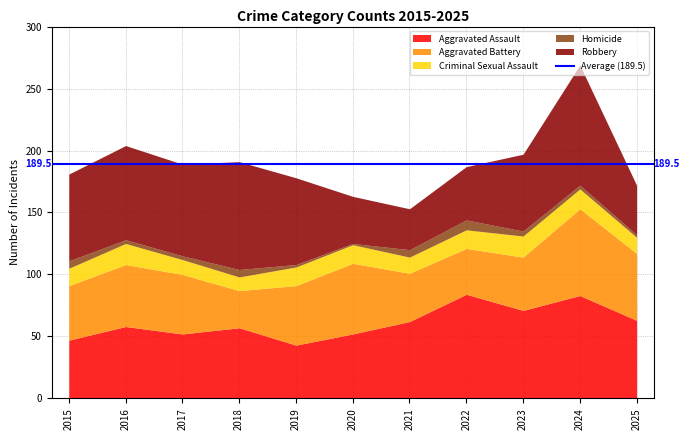

Rank the series by their maximum value, from lowest to highest.

Homicide, Criminal Sexual Assault, Aggravated Battery, Aggravated Assault, Robbery